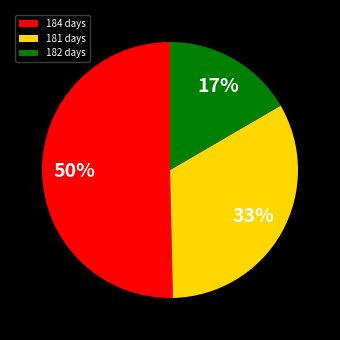

What is the majority slice?

184 days